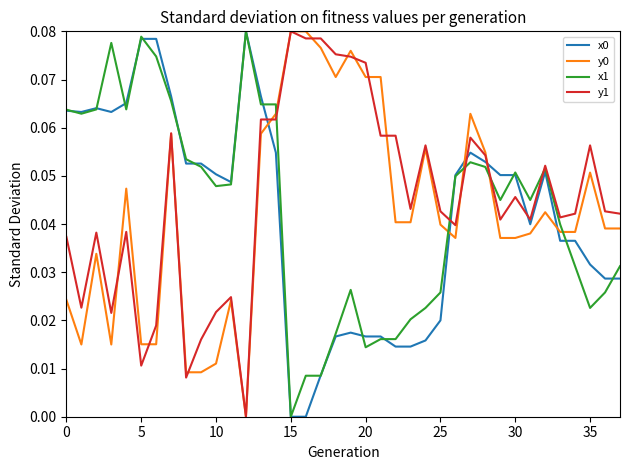

Rank the series by their maximum value, from lowest to highest.

x0, y0, x1, y1